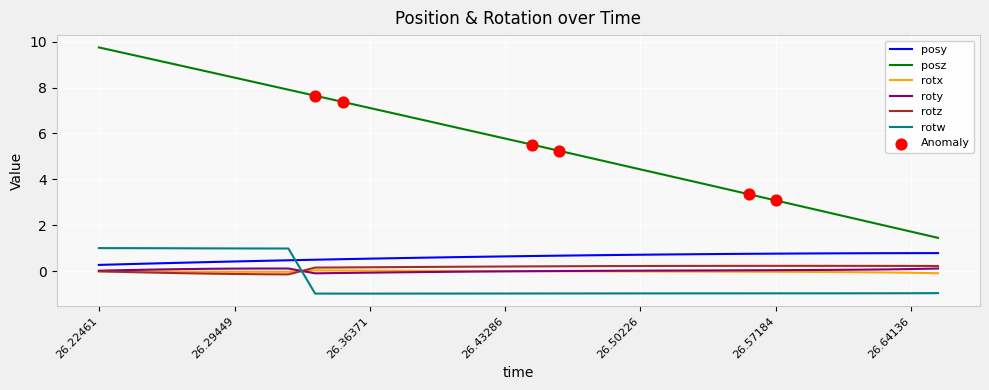

Which series has the largest total across all categories?

posz